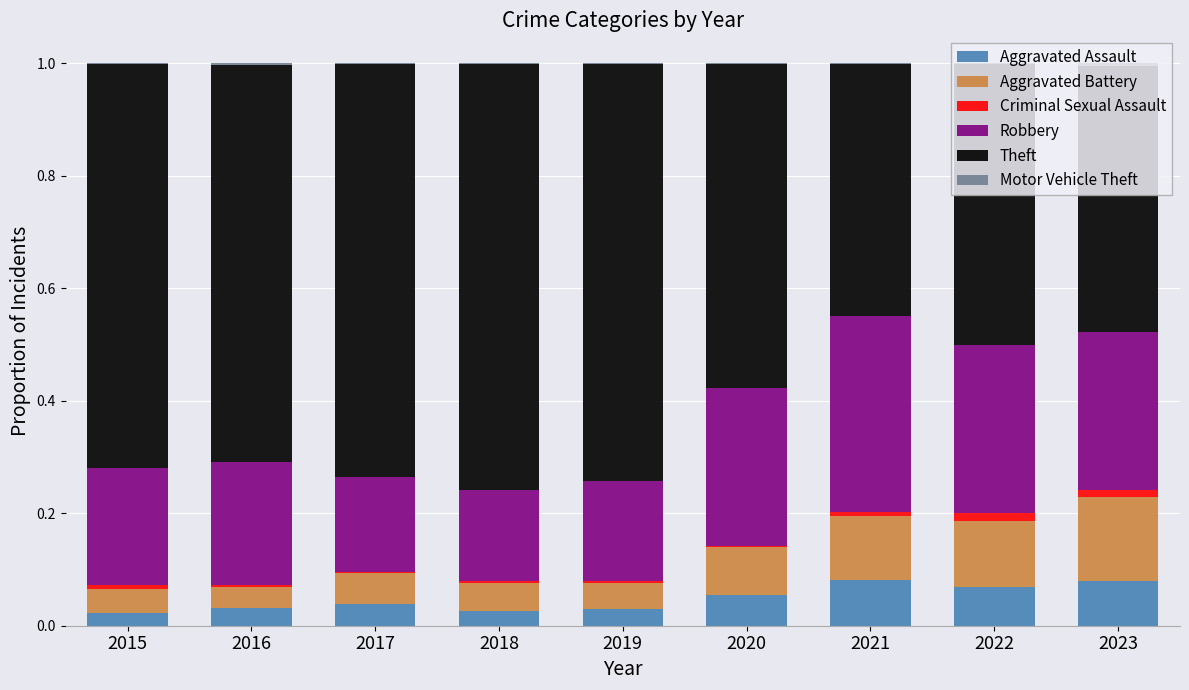

Is it true that Aggravated Assault equals 0.0 at 2021?

False